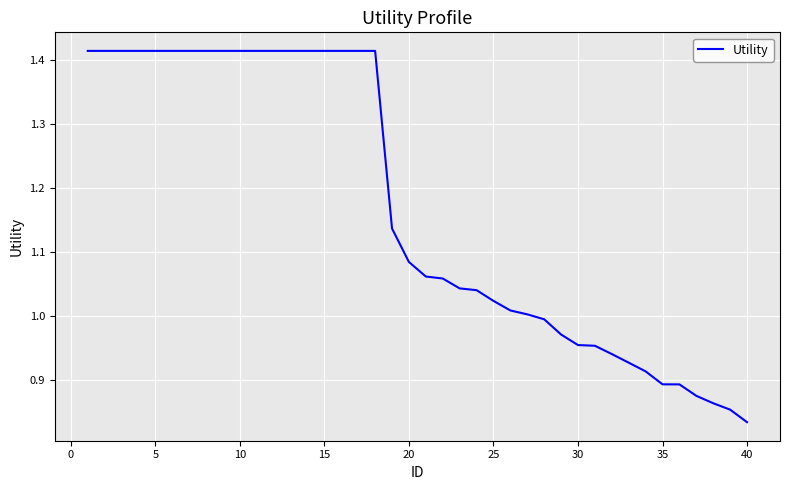

What is the difference between the maximum and minimum values?

0.6